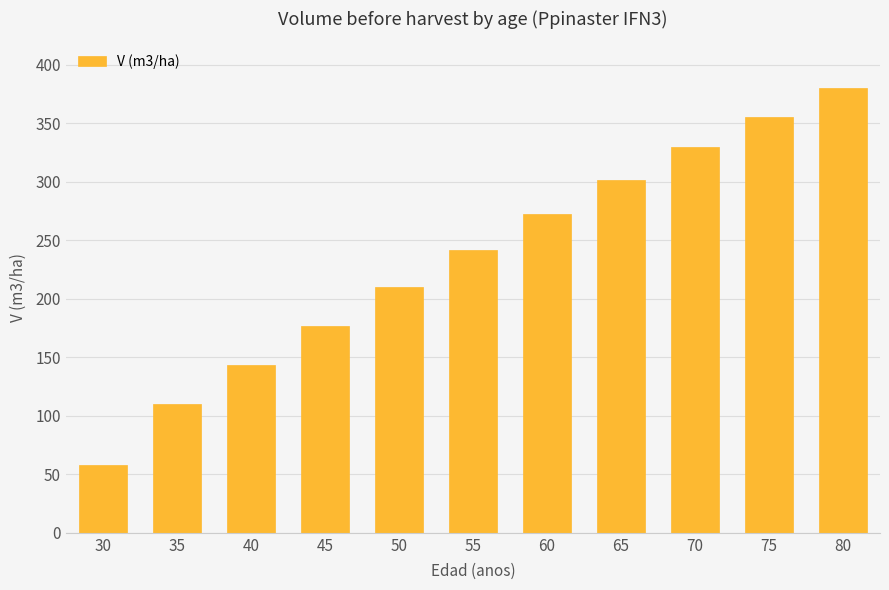

Does the chart contain stacked bars?

No